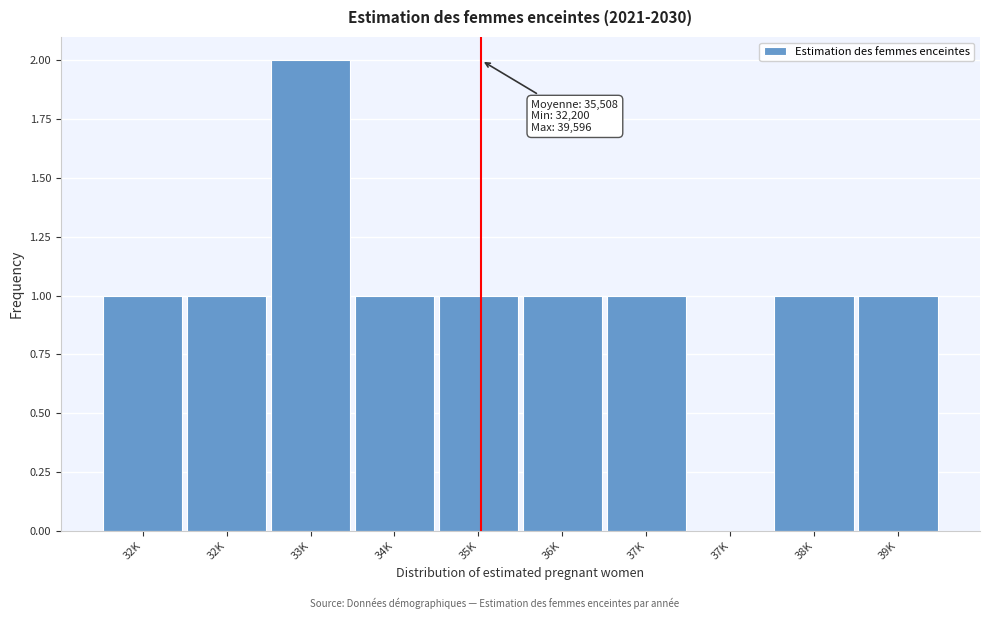

Are the bars horizontal?

No